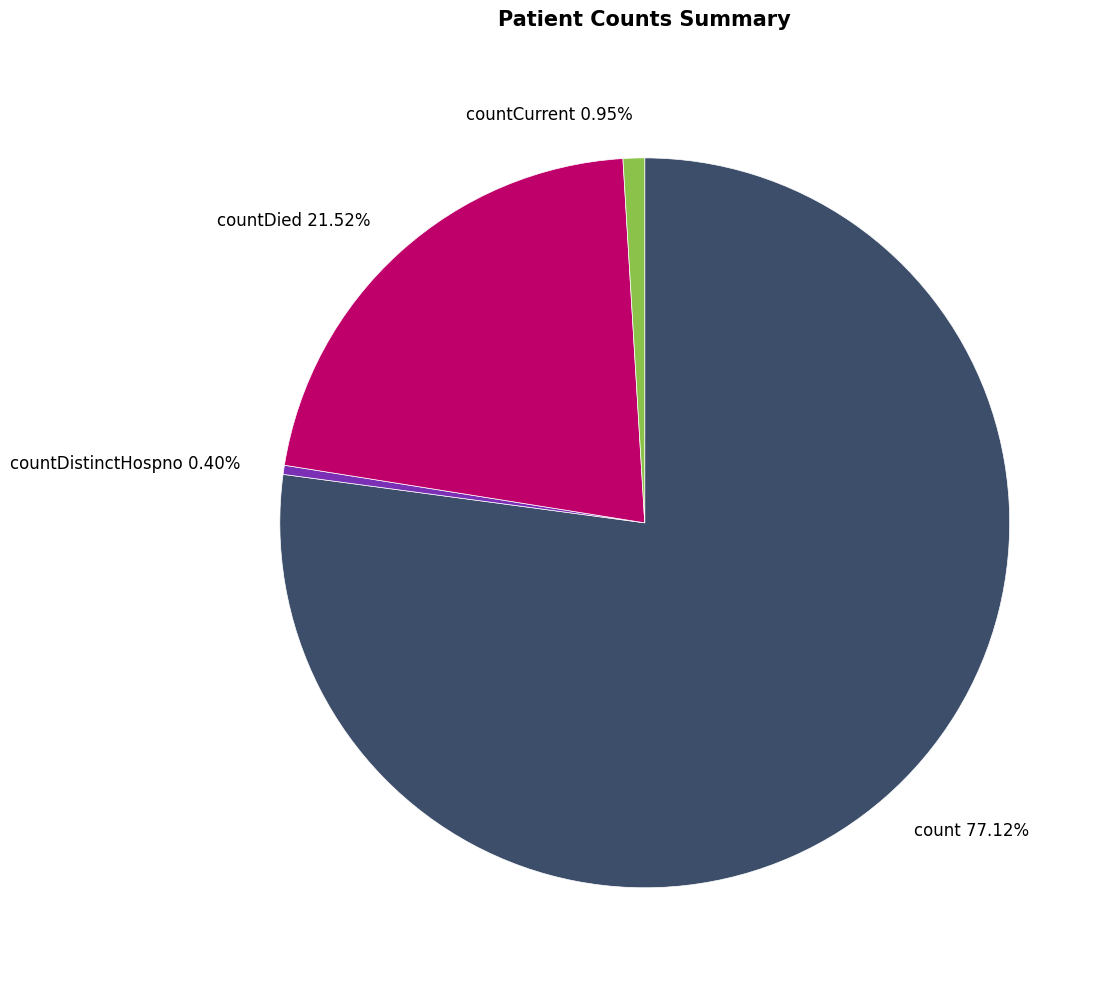

Do countCurrent 0.95% and countDistinctHospno 0.40% together represent more than half of the pie?

No